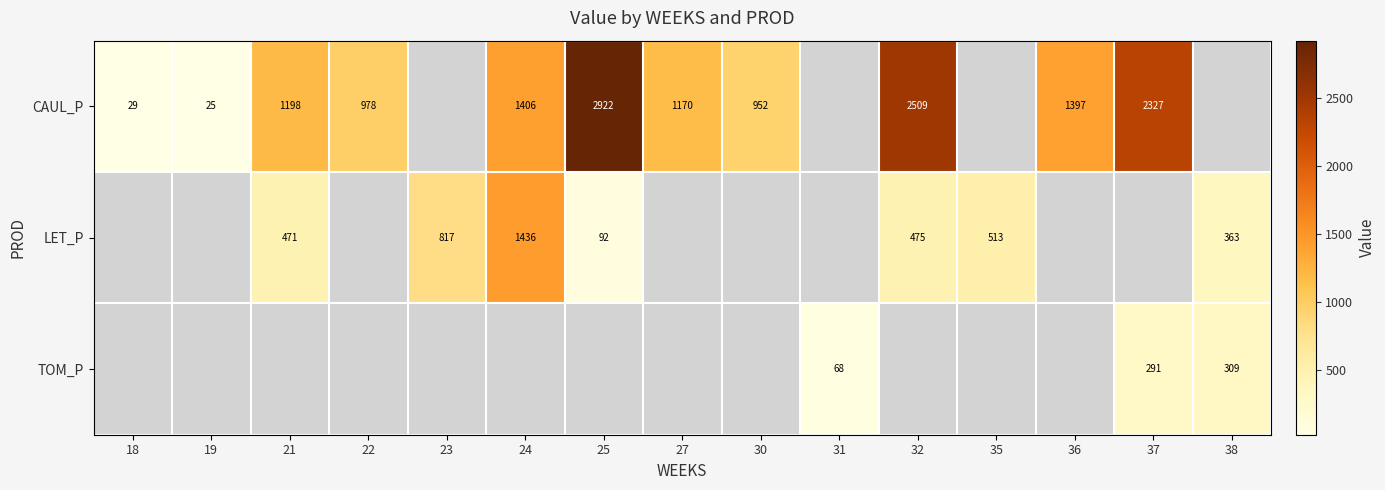

The value of LET_P at 38 is 631.9. True or false?

False